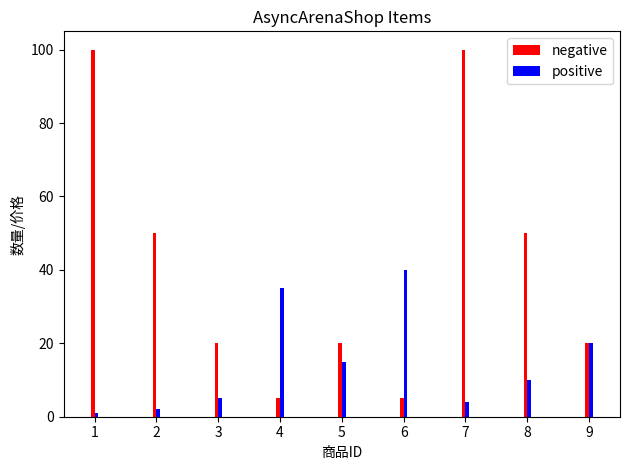

What is the minimum value shown in the chart?

1